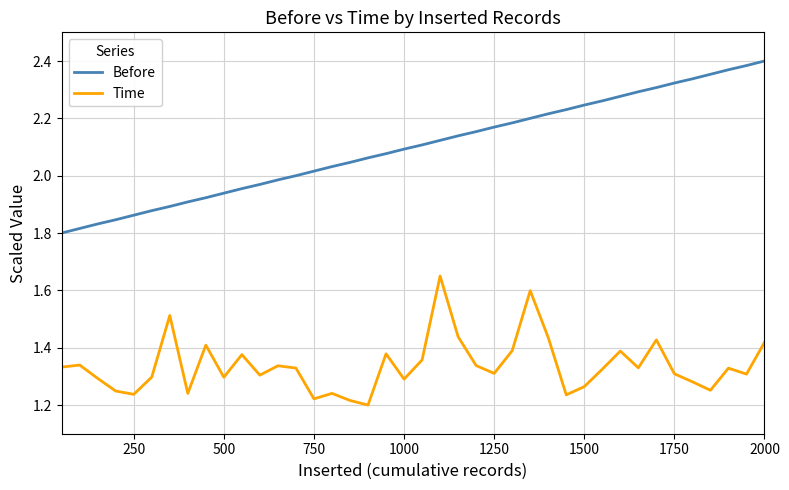

Which series has the largest range (max minus min)?

Before